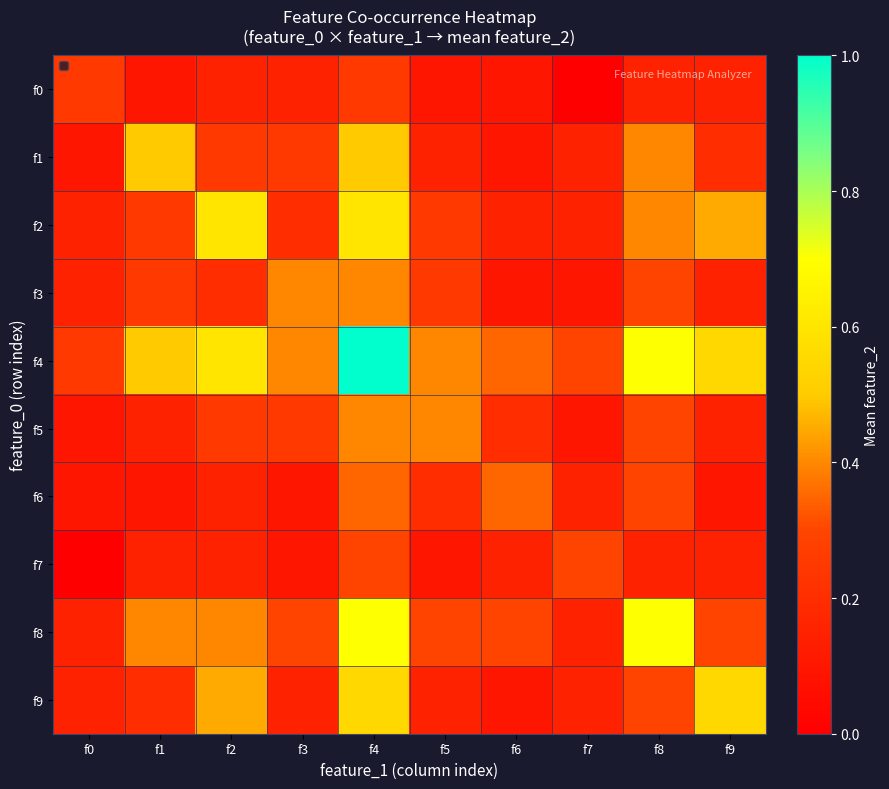

Which has a higher value, f4 or f1?

f4